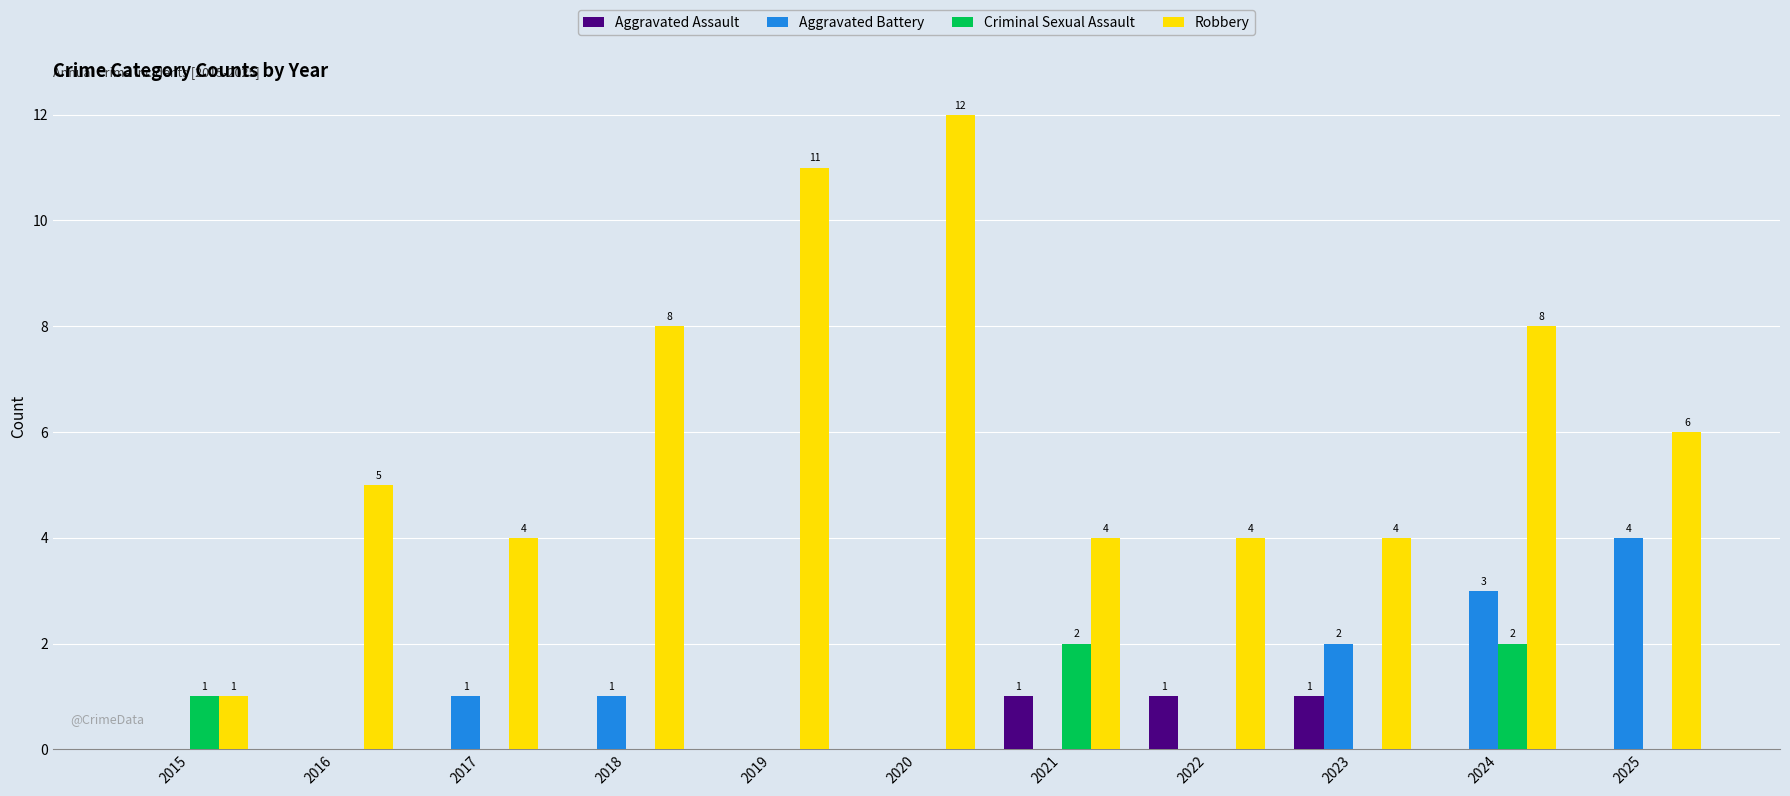

At which label does Robbery reach its peak?

2020